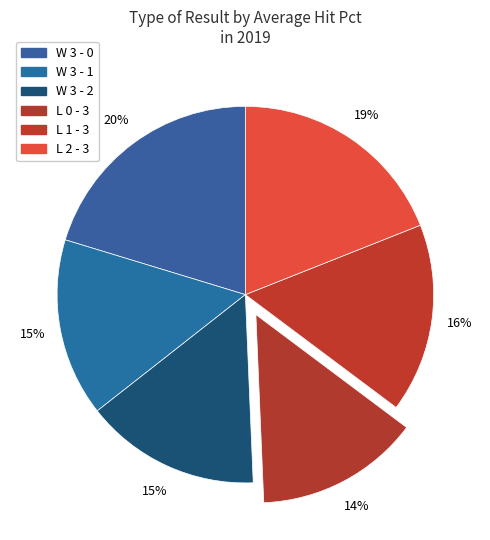

True or false: L 1 - 3 accounts for 3% of the total.

False